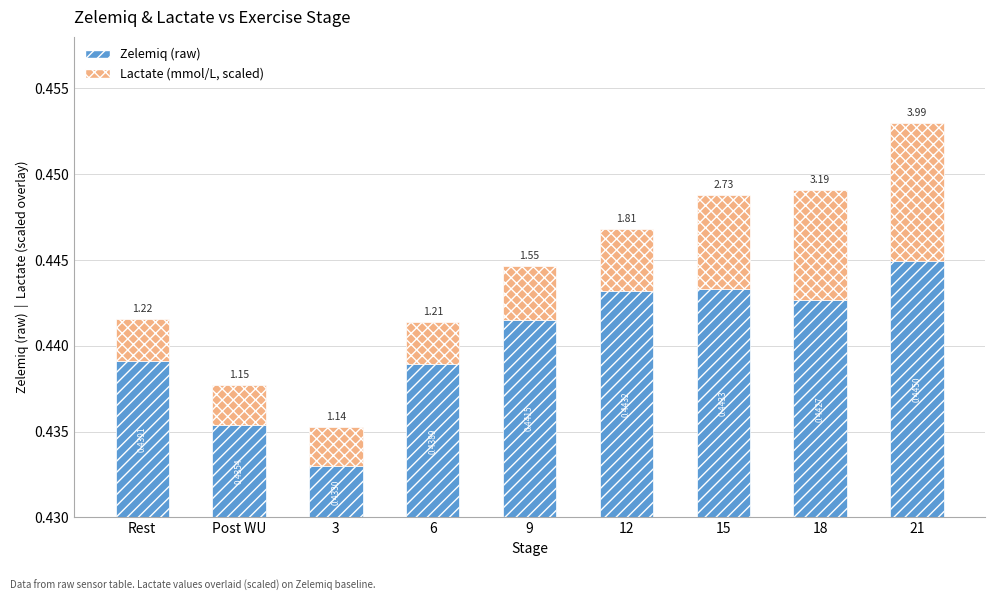

What is the label of the 8th bar from the left?

18